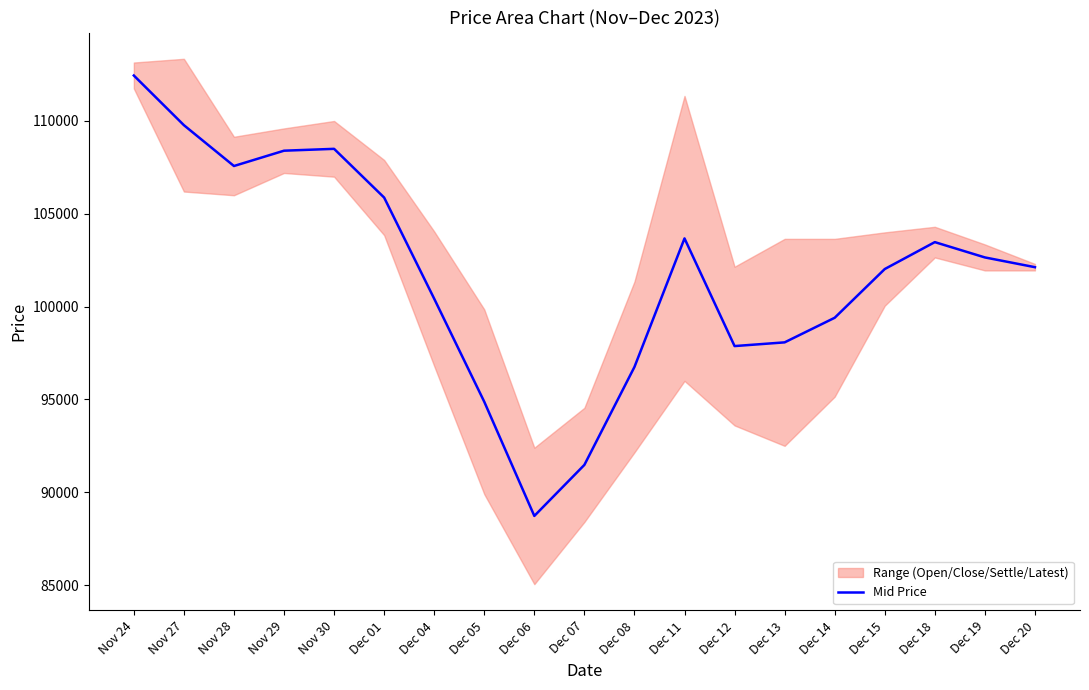

The value at Dec 14 is 47720. True or false?

False